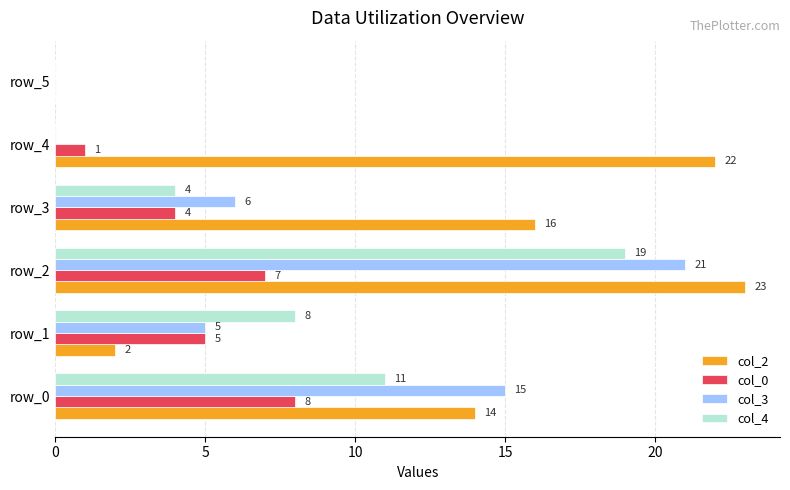

What is the highest value of the col_2 series?

23